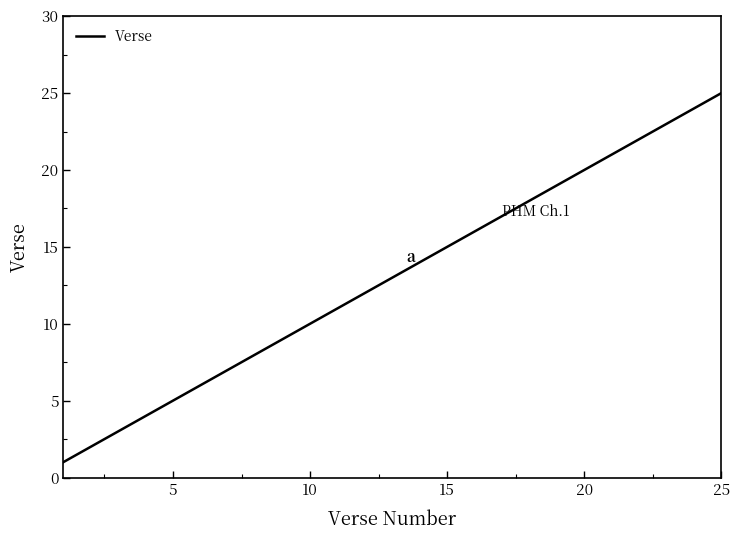

What is the maximum value shown in the chart?

25